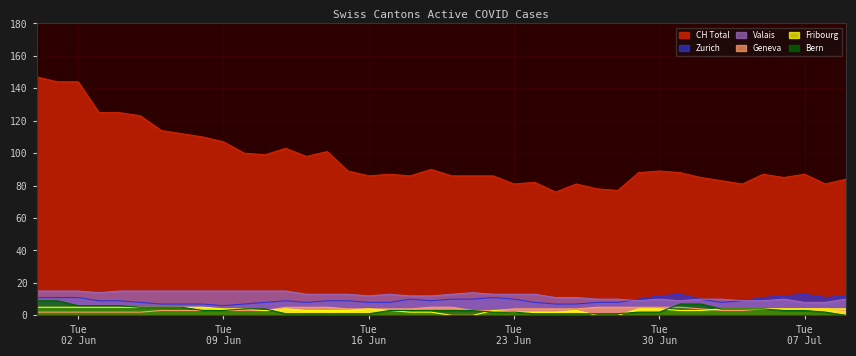

Which series has the largest total across all categories?

CH Total